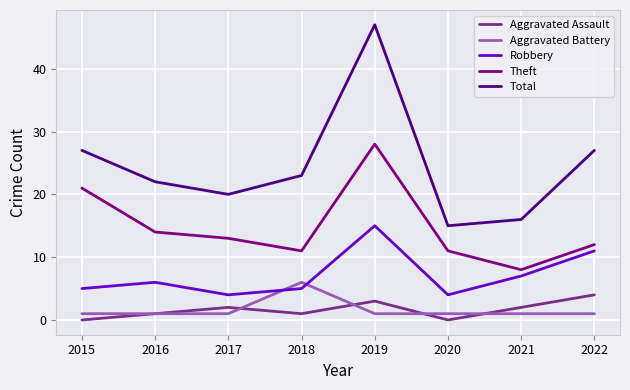

What is the difference between the Robbery values at 2019 and 2017?

11